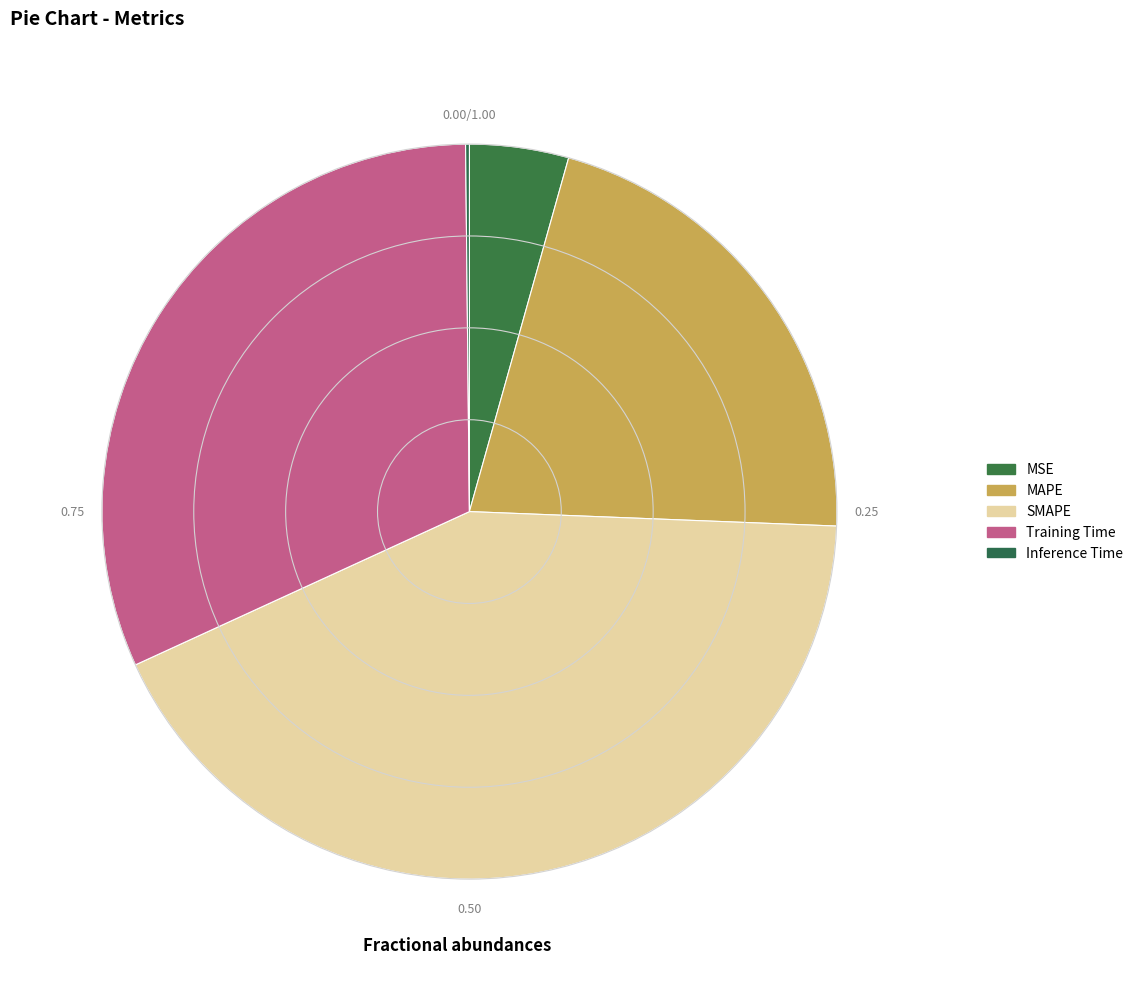

To the nearest percent, what is the difference between the Inference Time and Training Time slice percentages?

32%